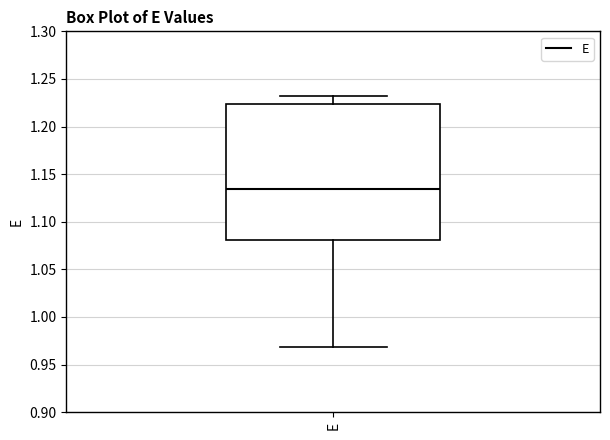

Read this box plot against the y-axis: the position of the median line, the range covered by the box, and the ends of both whiskers. The values are not printed on the chart, so give them approximately, as read against the axis.

median 1.135, box 1.080 to 1.225, whiskers 0.970 to 1.230